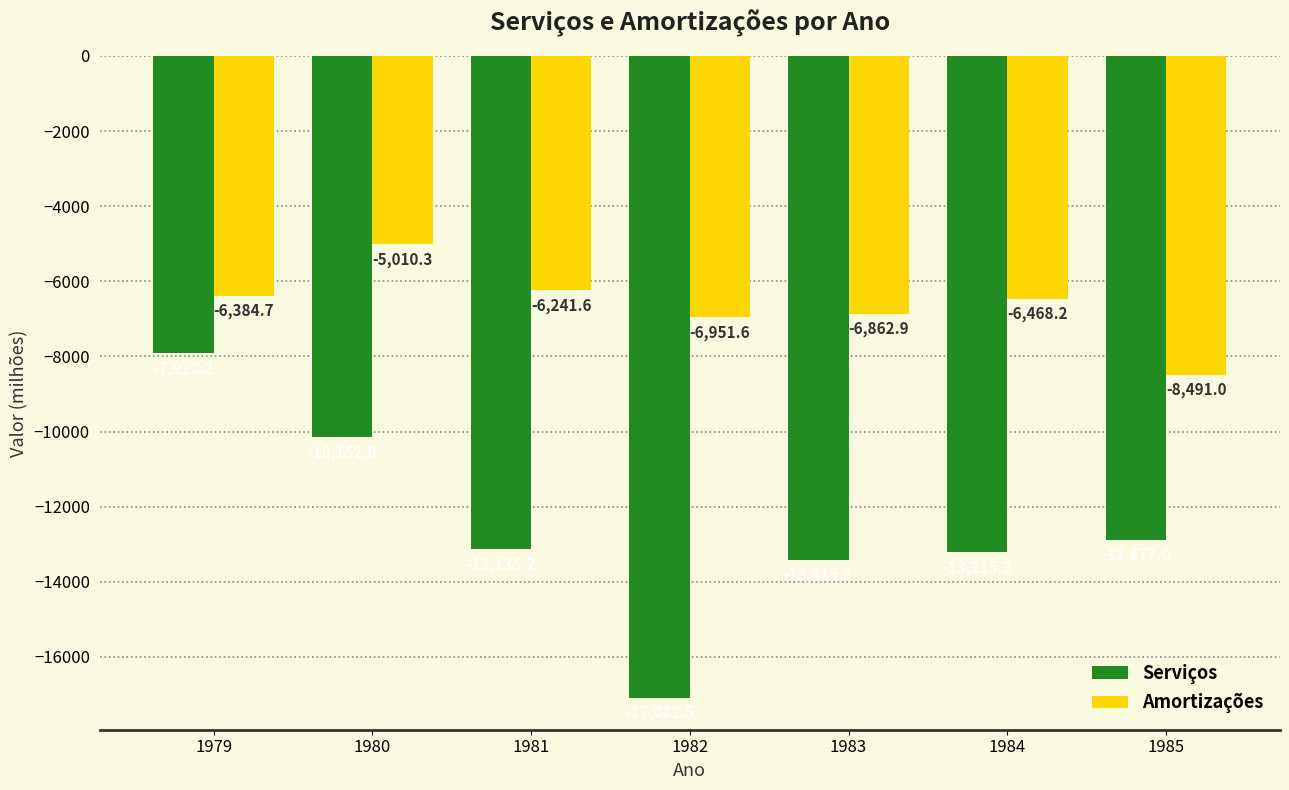

Reading left to right, list all the values displayed in this chart.

Serviços: 1979=-7920.2	1980=-10152.0	1981=-13135.2	1982=-17082.5	1983=-13415.3	1984=-13215.2	1985=-12877.0
Amortizações: 1979=-6384.7	1980=-5010.3	1981=-6241.6	1982=-6951.6	1983=-6862.9	1984=-6468.2	1985=-8491.0